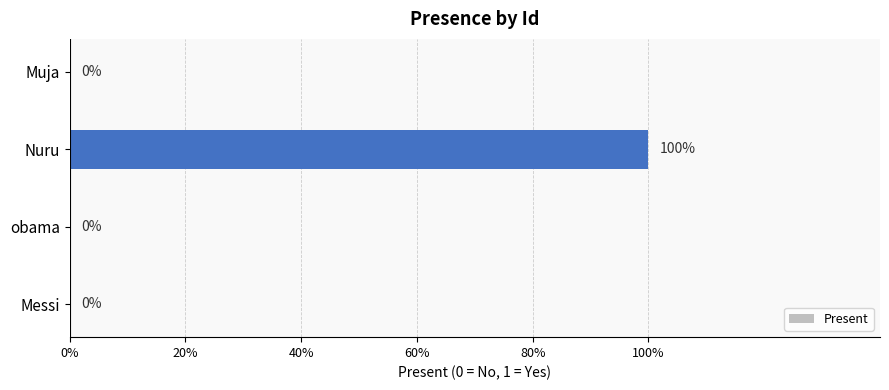

Are the bars horizontal?

Yes